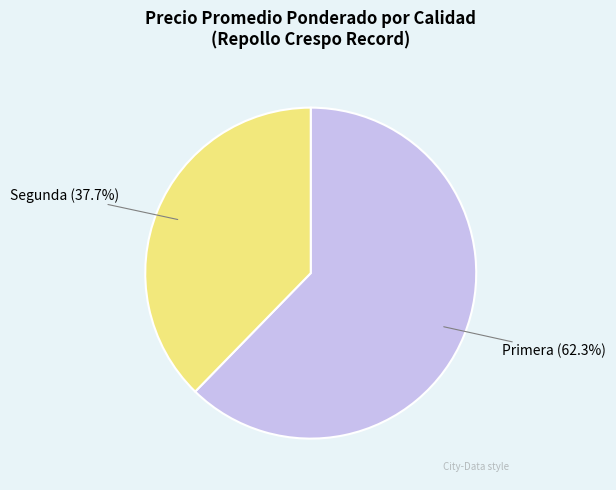

Is there a majority slice in this chart?

Yes